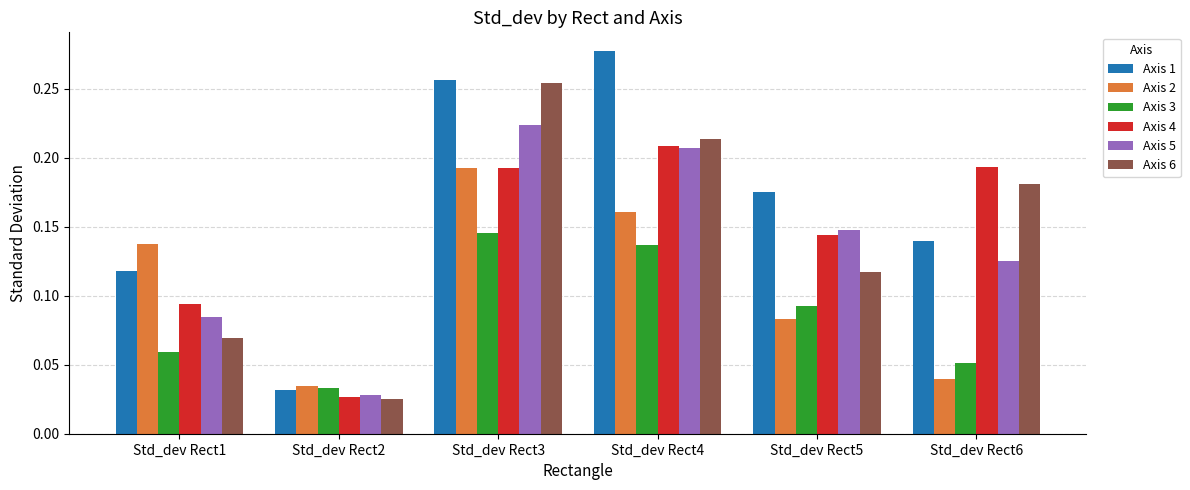

True or false: Axis 4 has a value of 0.1 at Std_dev Rect6.

False